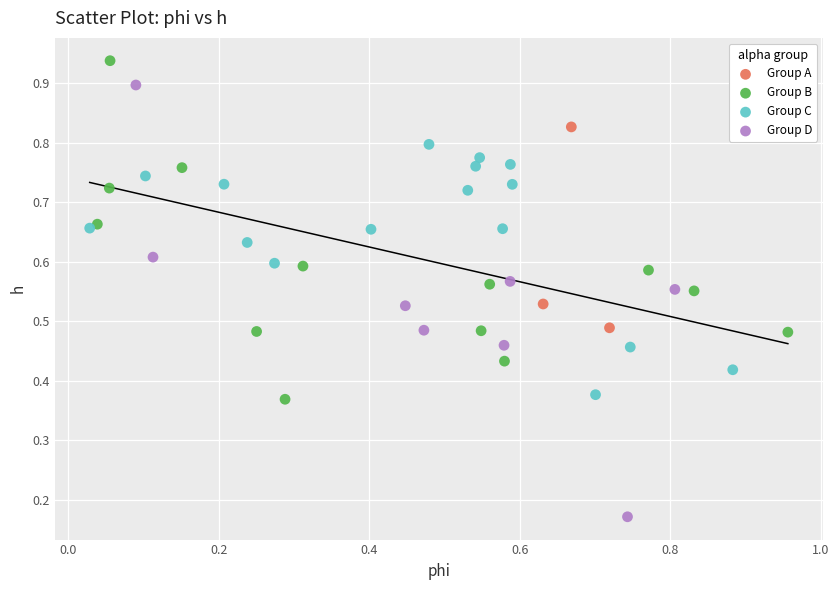

Which series reaches the minimum Y coordinate?

Group D